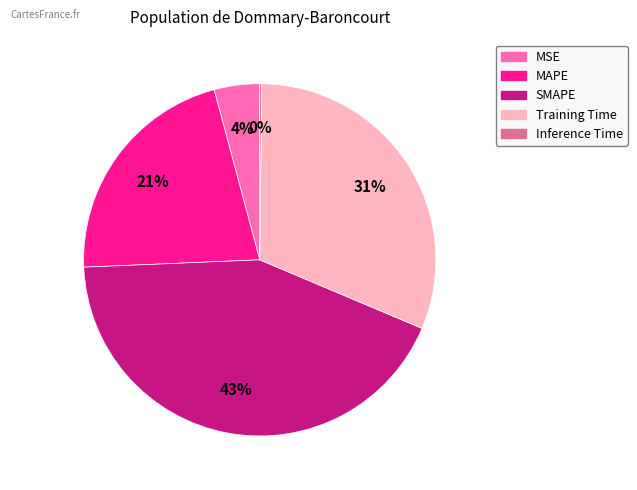

True or false: MSE accounts for 4% of the total.

True